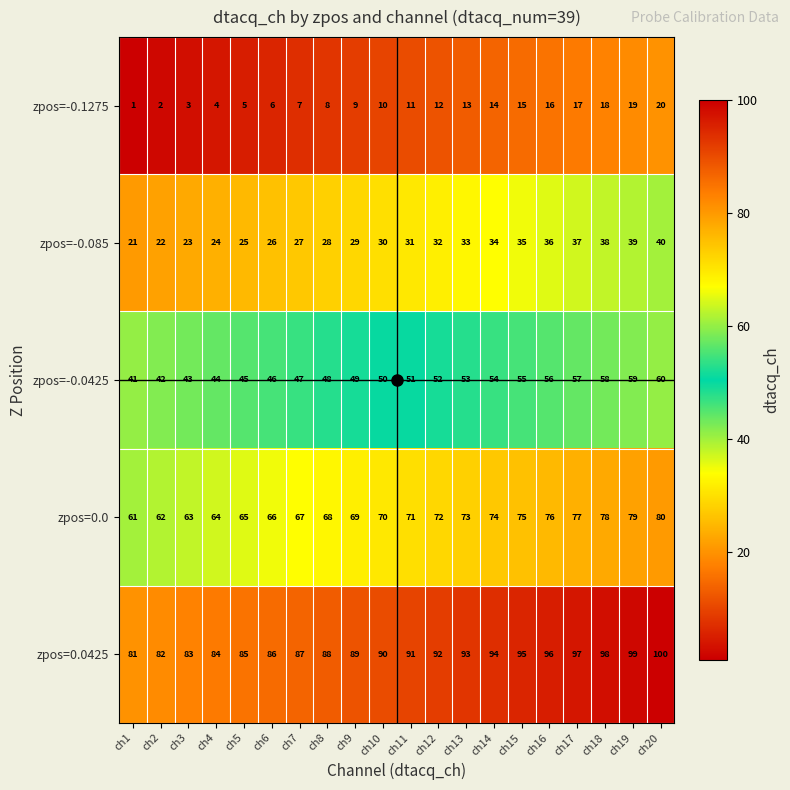

What is the spread (max minus min) of values at ch7?

80